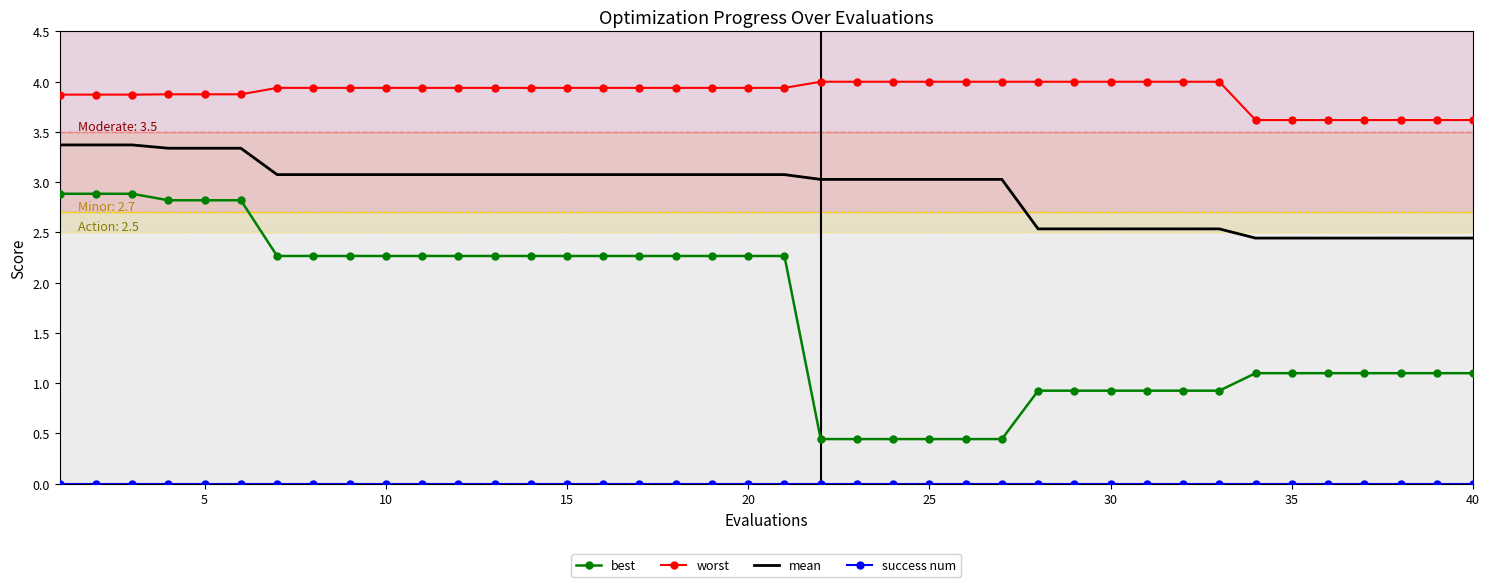

Which series has the largest total across all categories?

worst